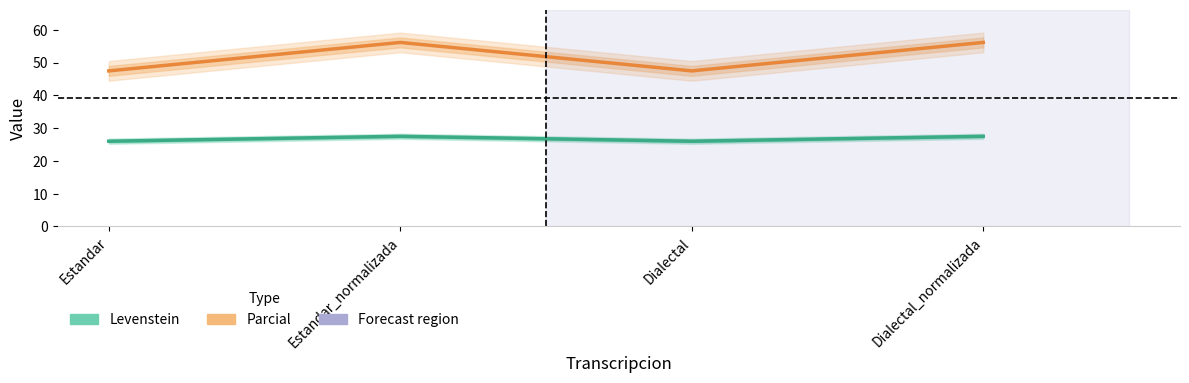

The value of Parcial at Dialectal is 31.0. True or false?

False